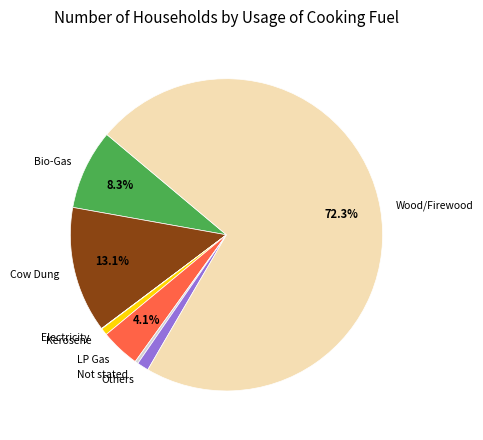

Is there any slice that represents more than half of the pie?

Yes